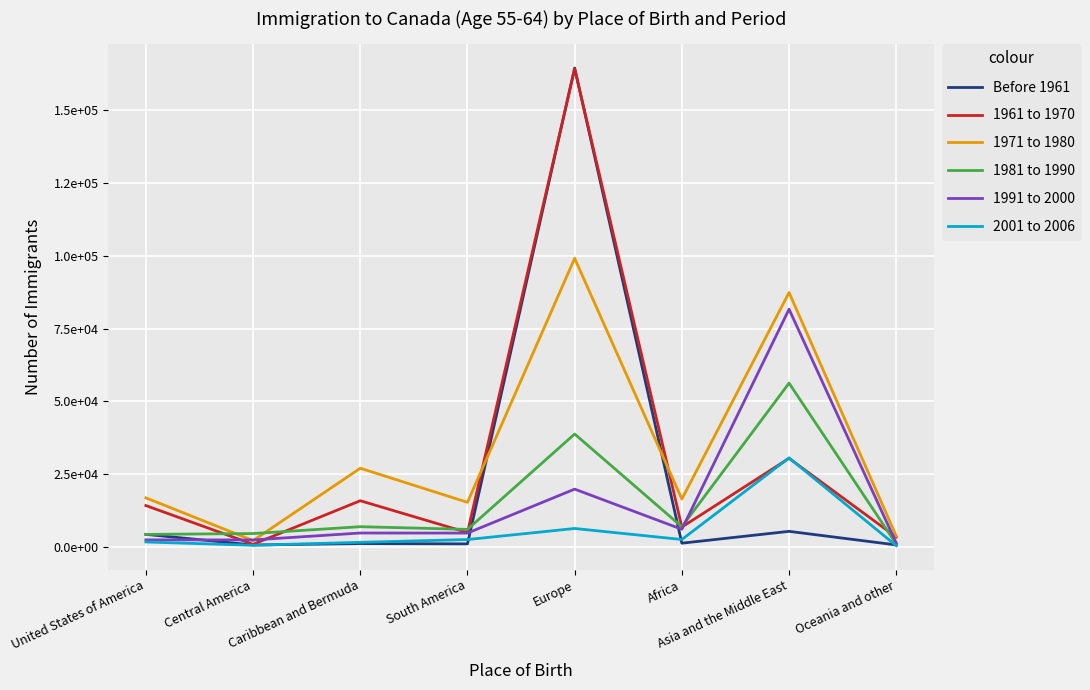

Is this an area chart (filled region under the line)?

No